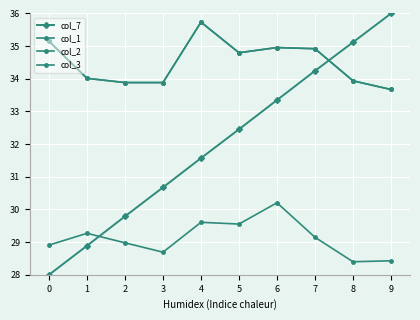

Does the chart have visible grid lines?

Yes